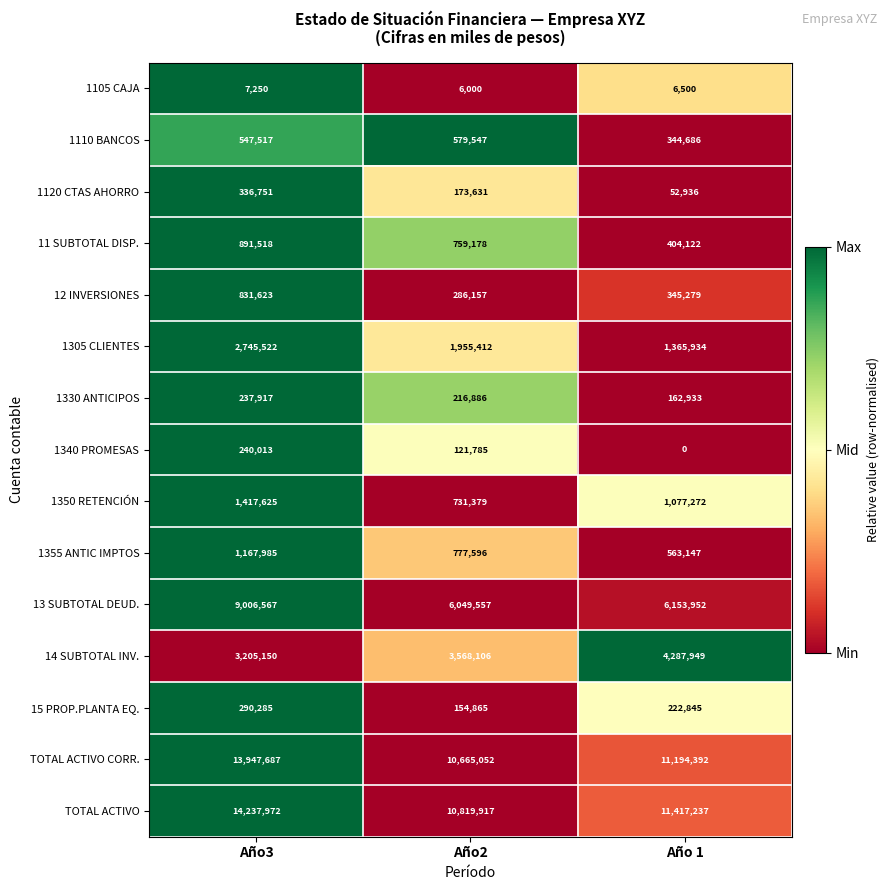

The 1305 CLIENTES series shows 699053 at Año3. True or false?

False